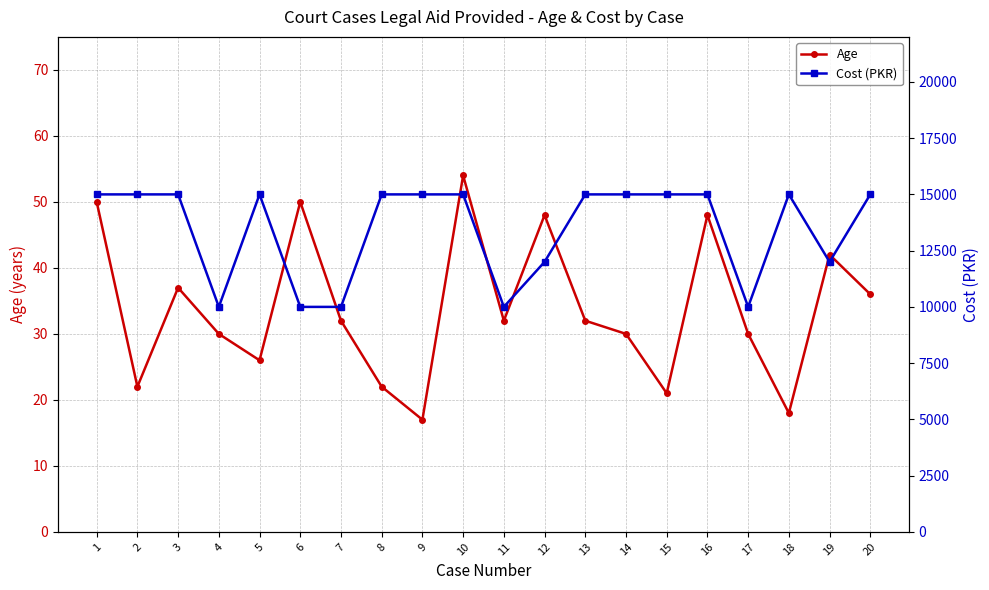

Which series changed the most between 12 and 18?

Cost (PKR)